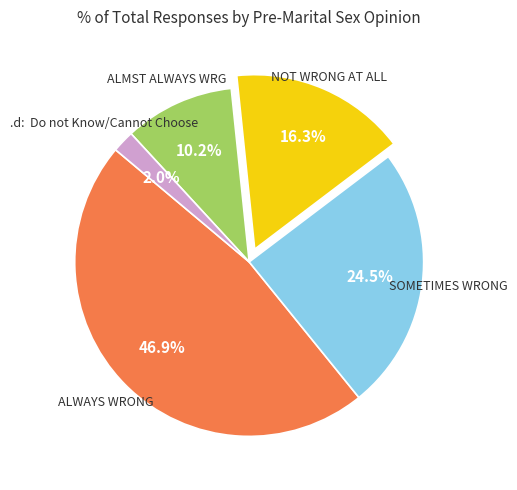

How many slices are in this pie chart?

5